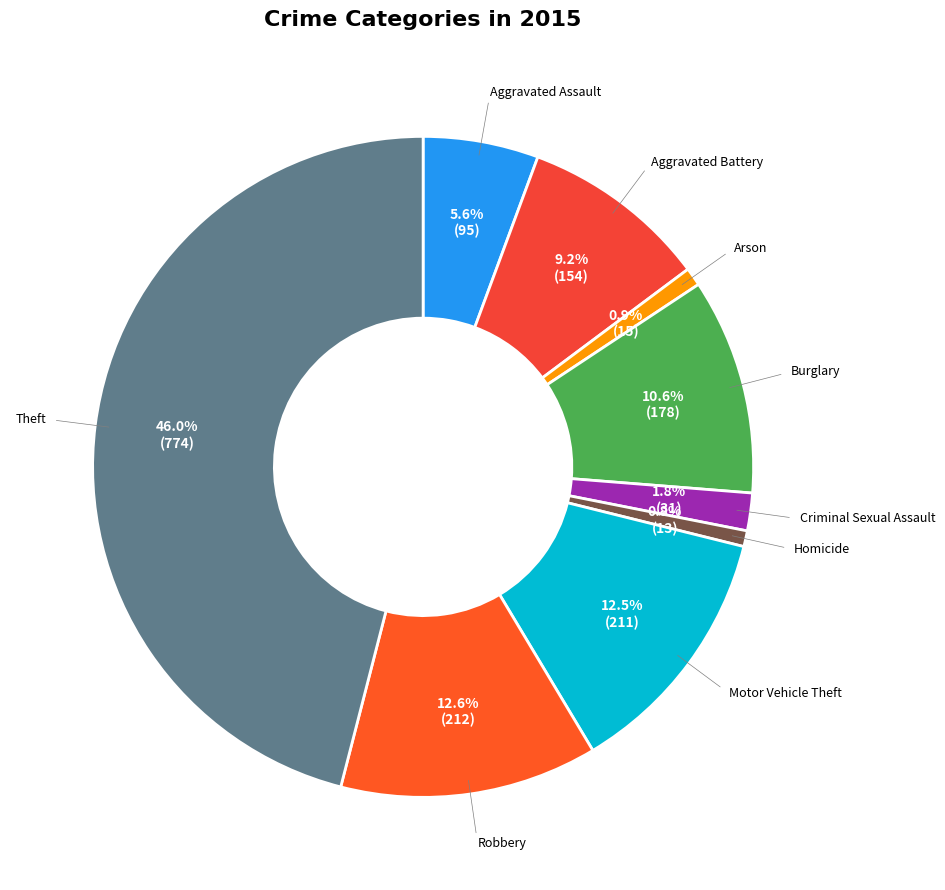

What is the largest slice in the pie chart?

Theft